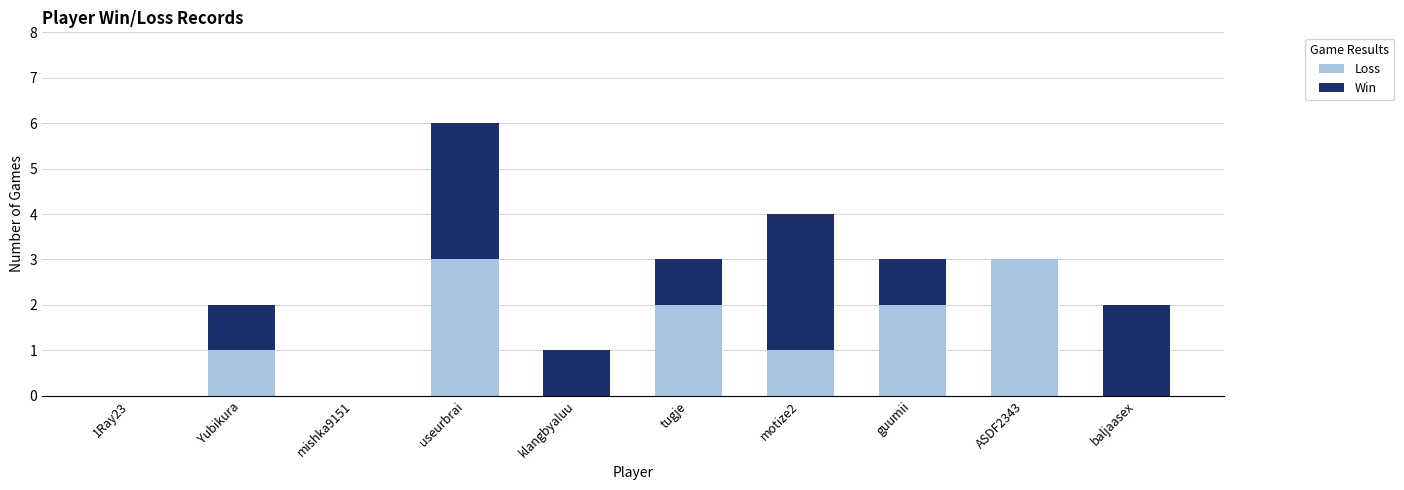

How many categories are shown in the chart?

10